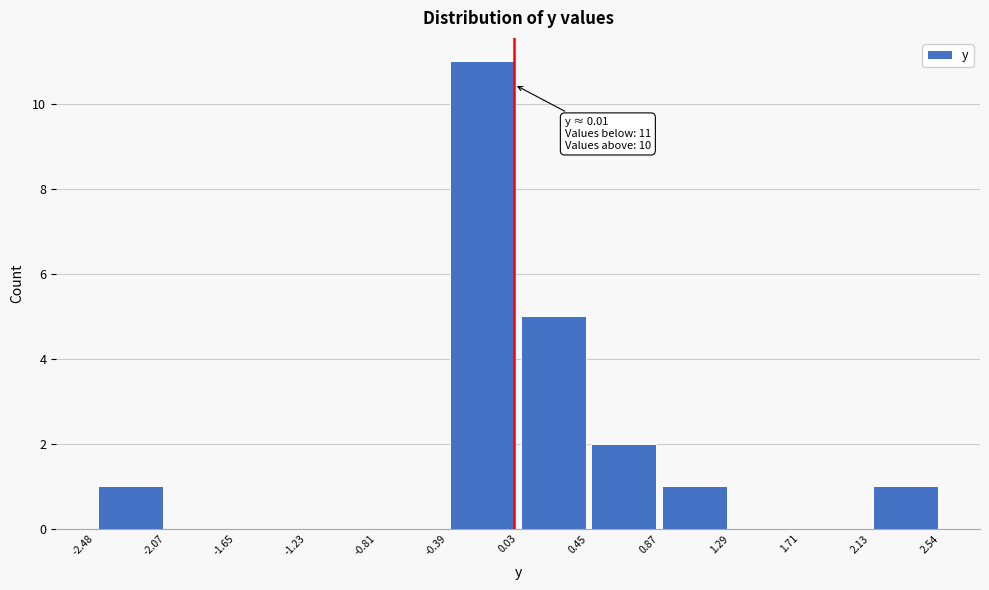

Over which range of the x-axis is the bar tallest?

-0.39 to 0.03